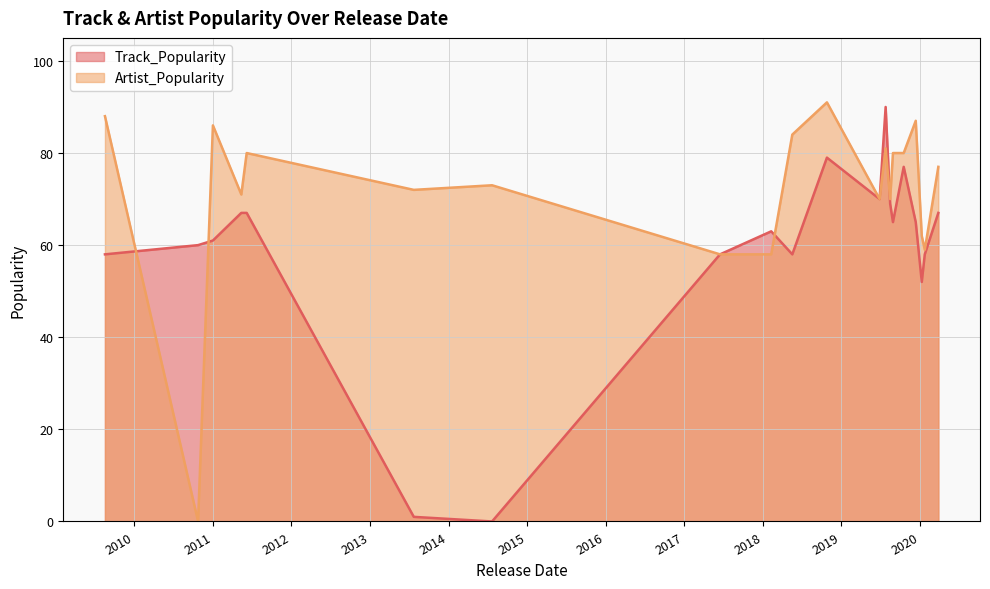

Rank the series by their maximum value, from lowest to highest.

Track_Popularity, Artist_Popularity